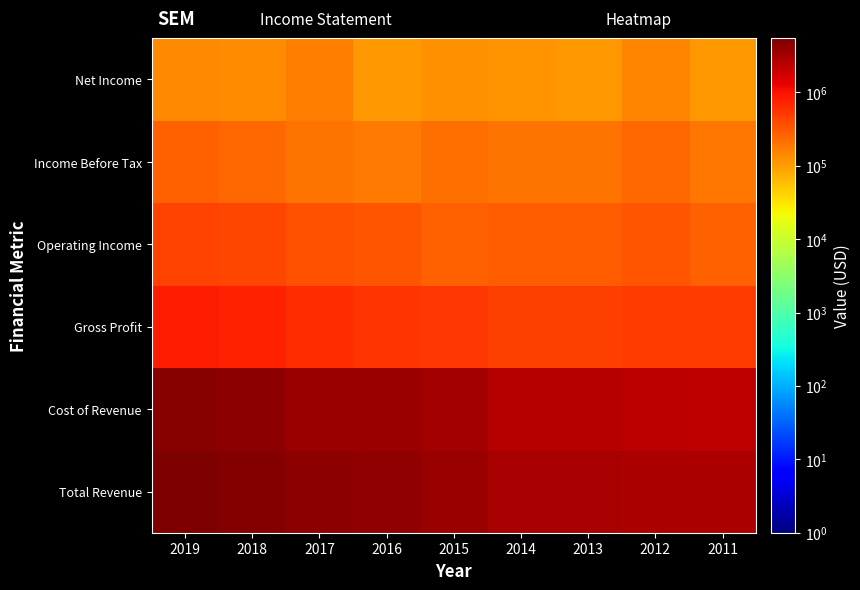

What is the total value across all series at 2014?

6733300